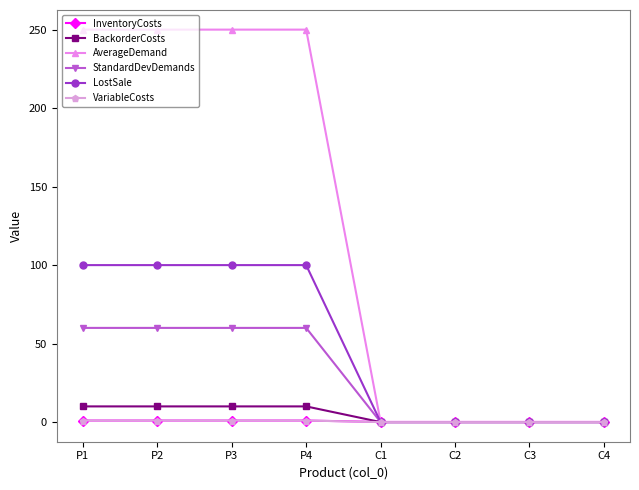

After their last crossing, which series has the higher values: InventoryCosts or AverageDemand?

InventoryCosts